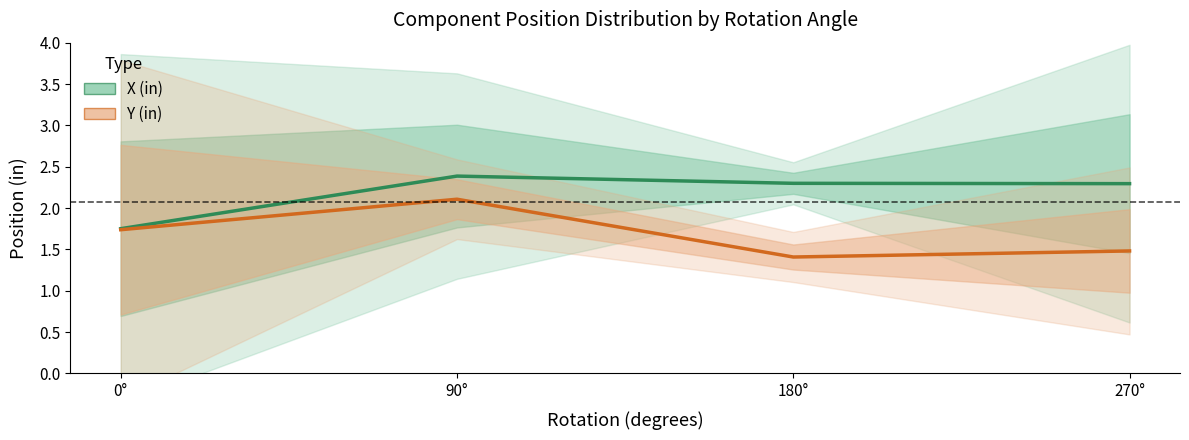

Which series has the widest spread of values?

Y (in)